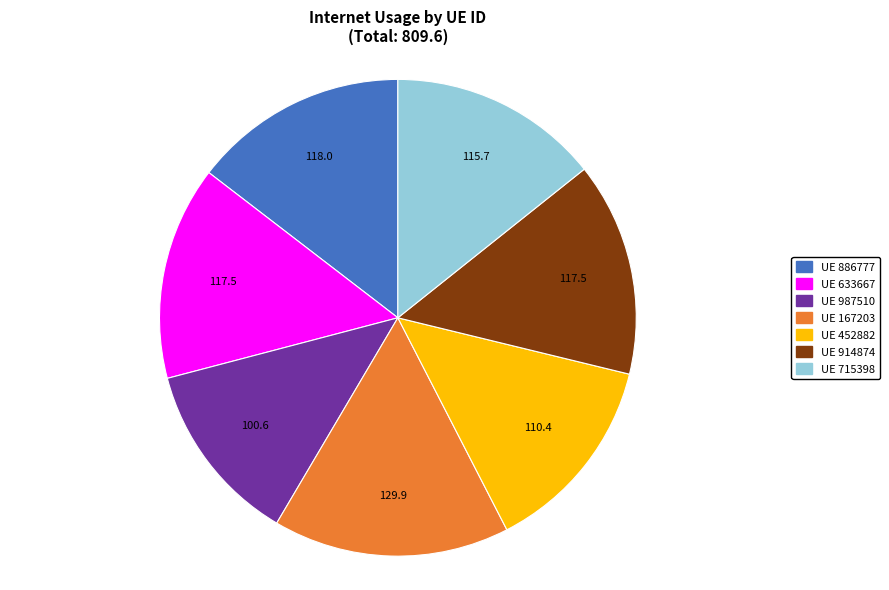

How many slices are in this pie chart?

7